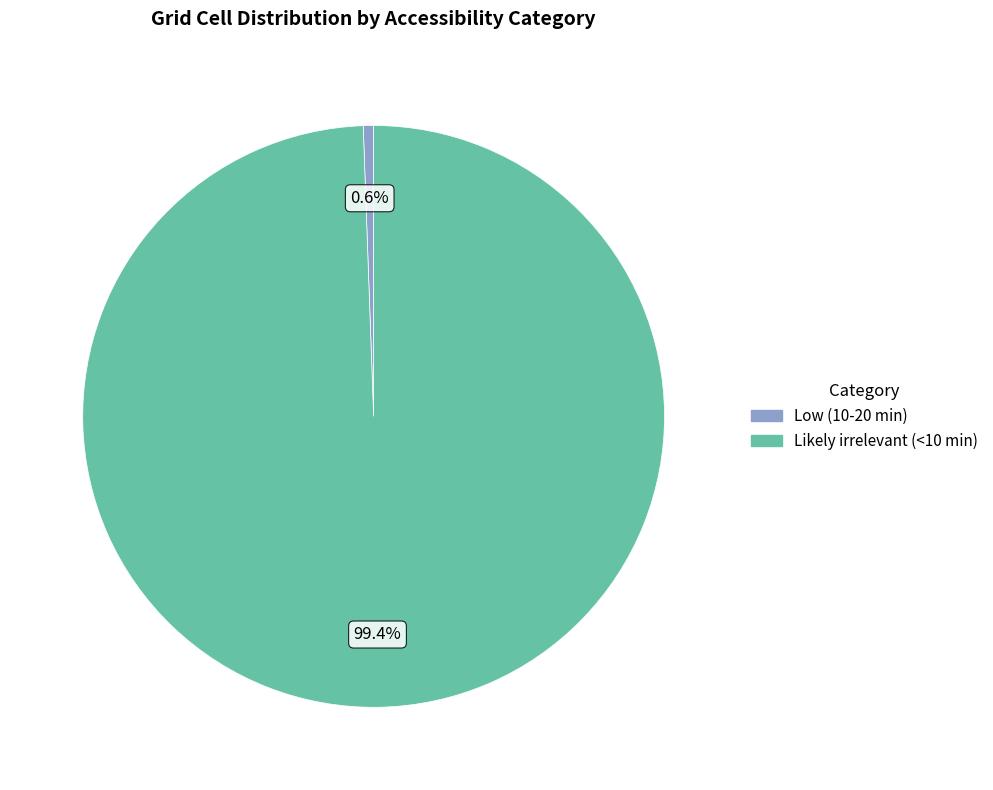

Which has a higher value, Low (10-20 min) or Likely irrelevant (<10 min)?

Likely irrelevant (<10 min)